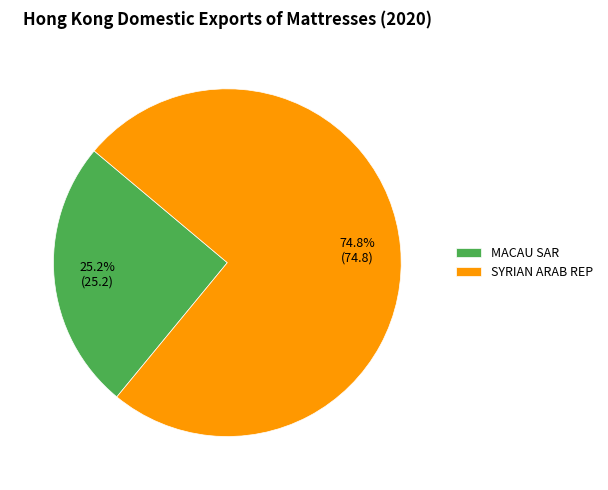

Count the number of slices in the pie.

2